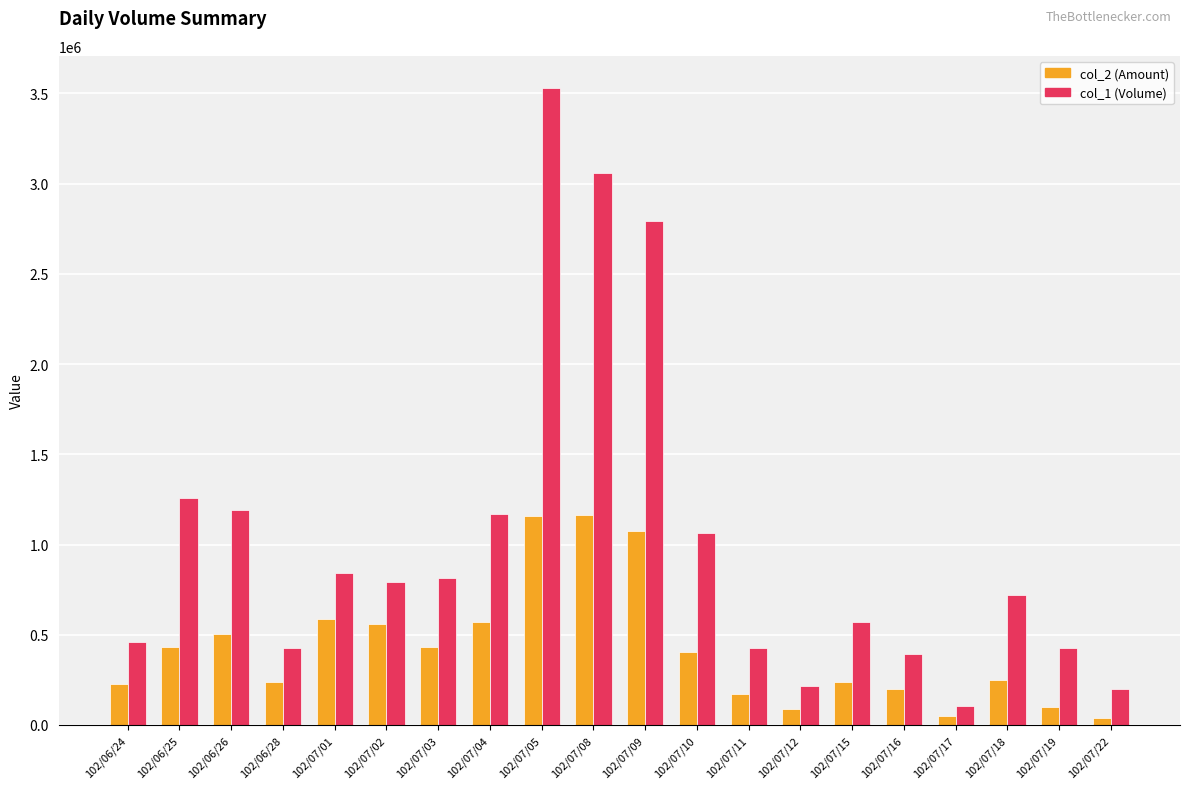

What is the minimum value for col_1 (Volume)?

105000